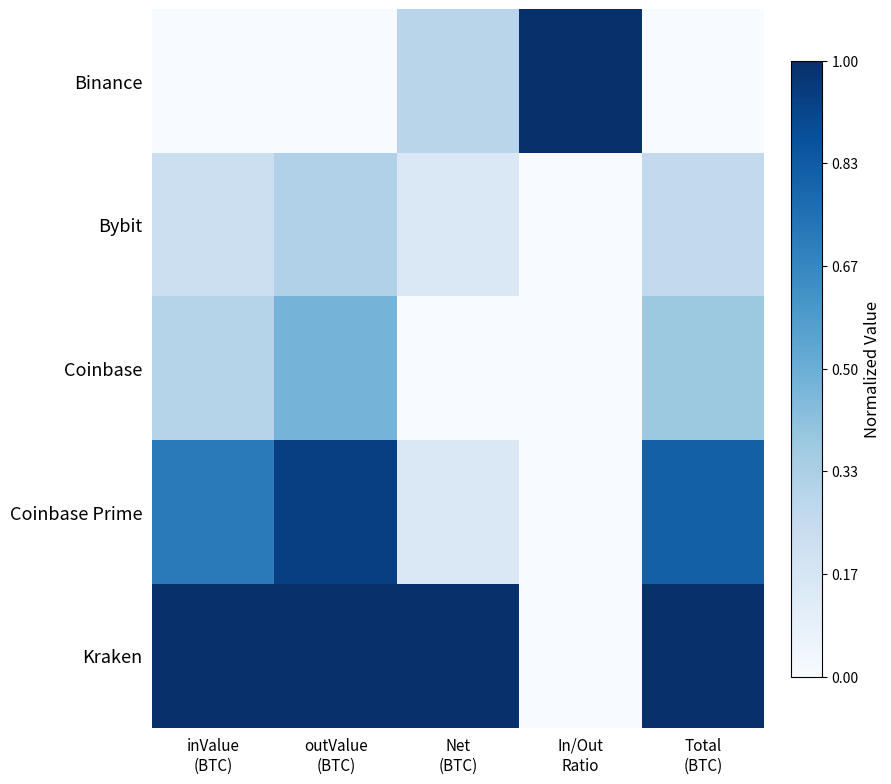

At which category is the sum across all series the highest?

outValue
(BTC)